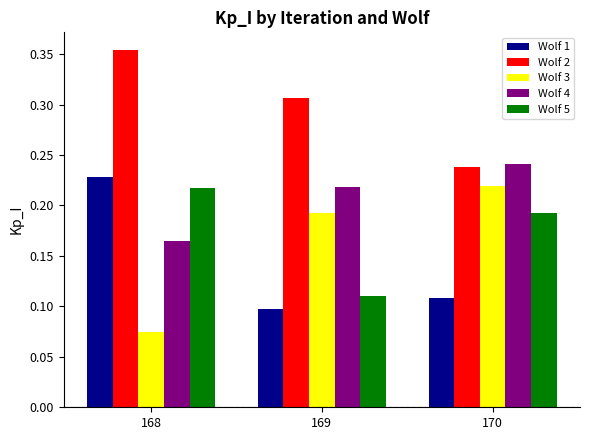

Where is Wolf 1 nearest to the value 0?

169